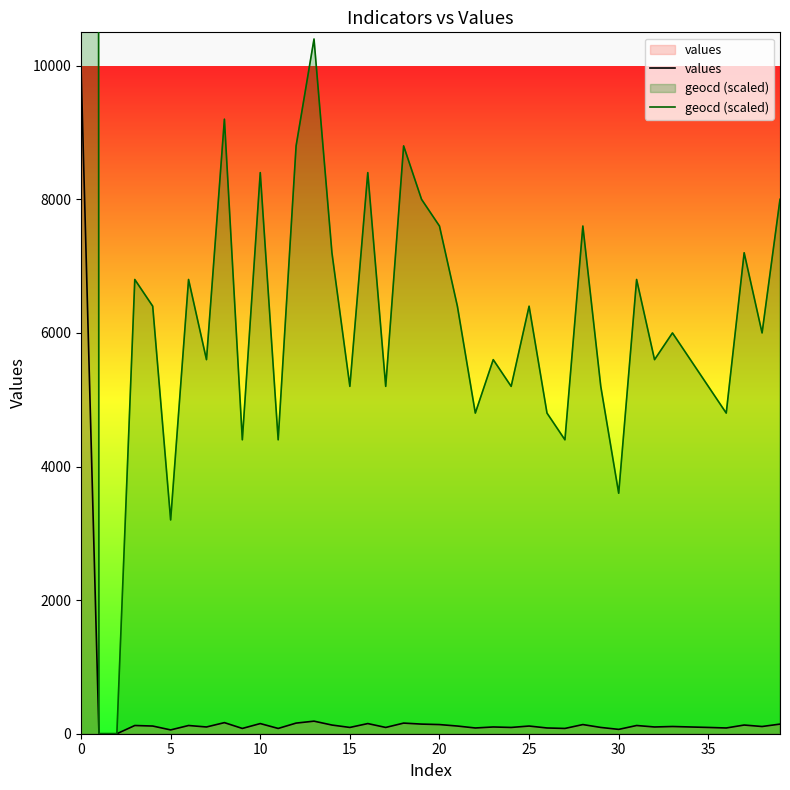

Rank the series at 24 from highest to lowest value.

geocd (scaled), values